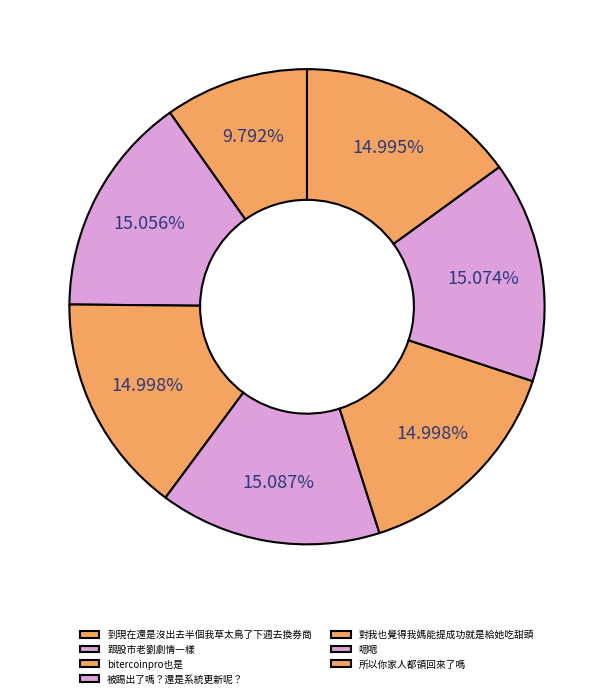

Rank the categories by value from highest to lowest.

被踢出了嗎？還是系統更新呢？, 嗯嗯, 跟股市老劉劇情一樣, bitercoinpro也是, 對我也覺得我媽能提成功就是給她吃甜頭, 所以你家人都領回來了嗎, 到現在還是沒出去半個我草太鳥了下週去換券商